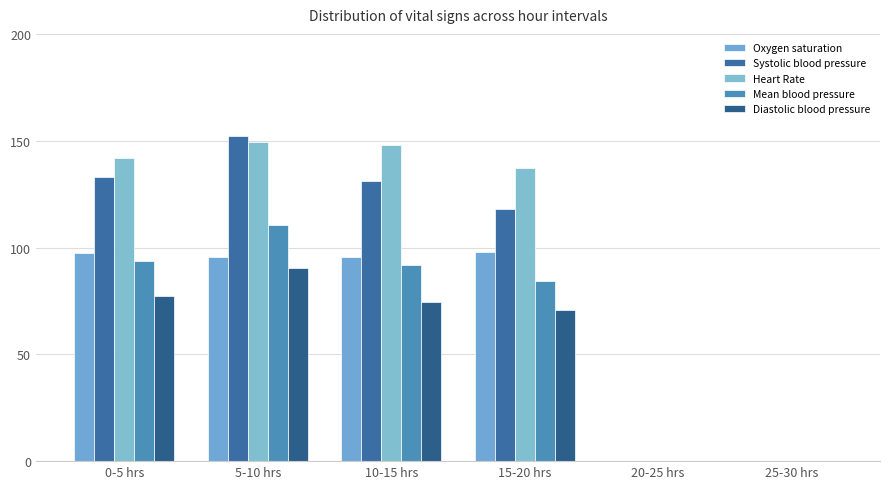

Count the number of data series in this chart.

5